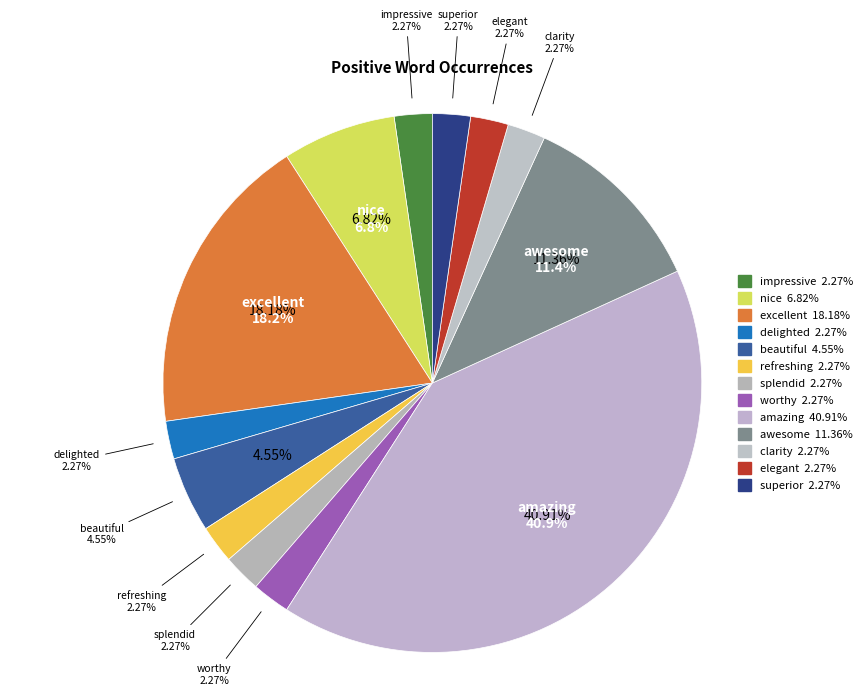

Approximately how many times larger is the value at splendid compared to superior?

1.0